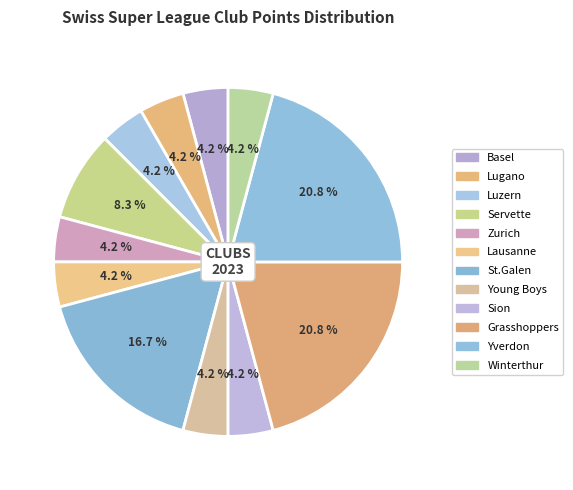

Count the number of slices in the pie.

12